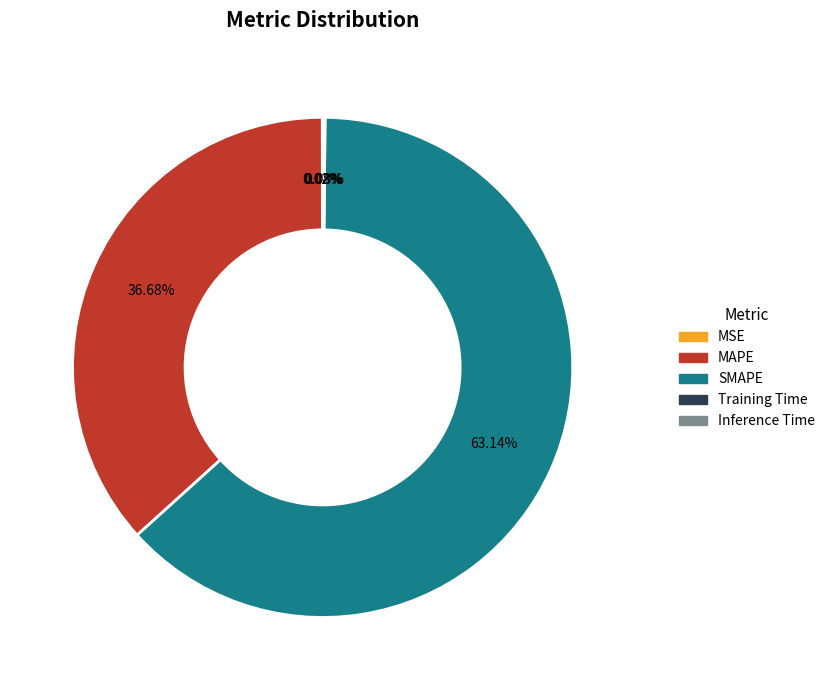

Does SMAPE represent more than half of the total?

Yes